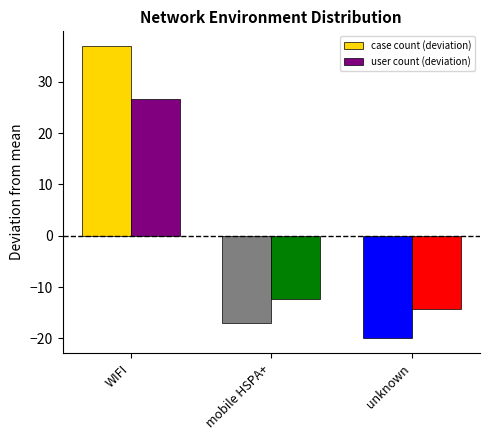

Where is user count (deviation) nearest to the value 6?

mobile HSPA+